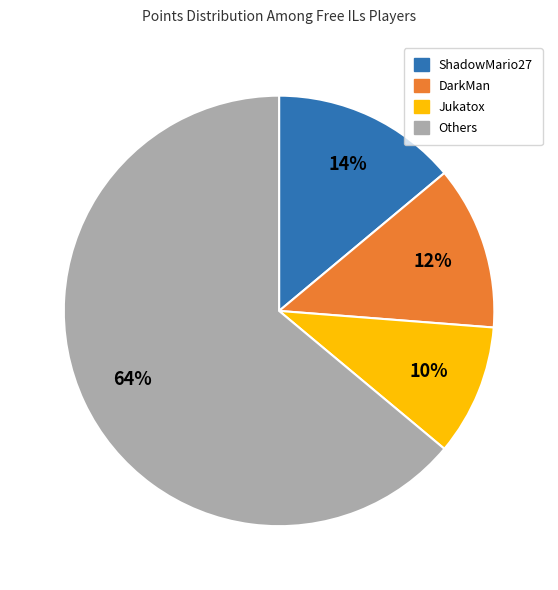

What percentage is the Jukatox slice, to the nearest percent?

10%